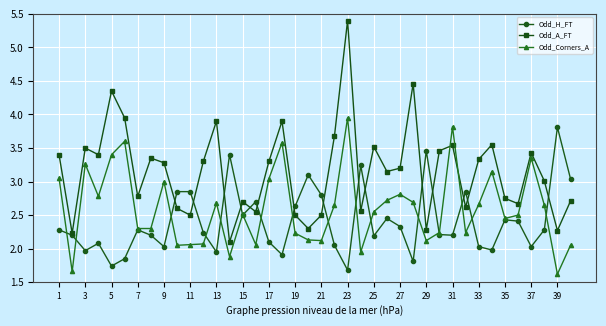

Which series has the largest total across all categories?

Odd_A_FT